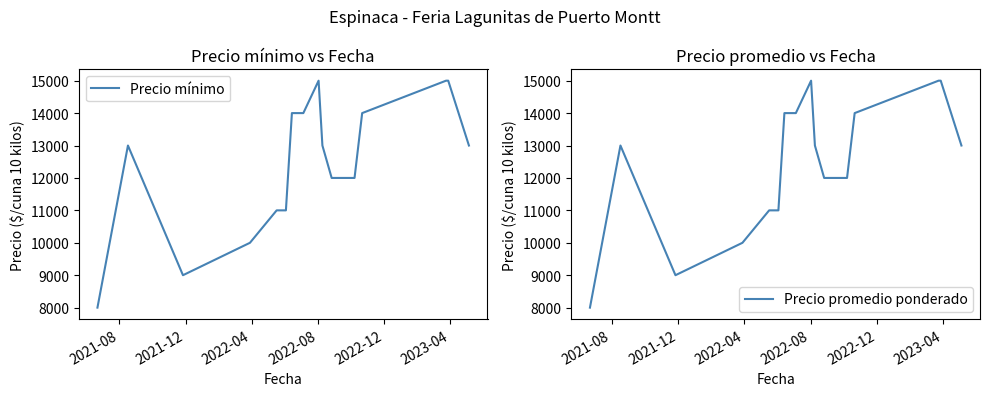

What is the minimum value for Precio mínimo?

8000